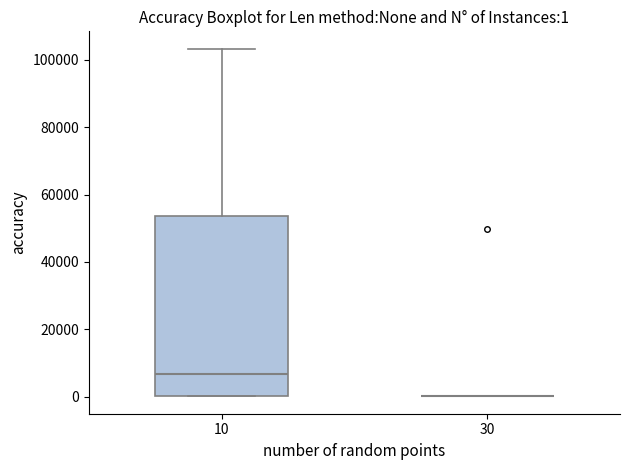

Comparing the boxes themselves (not the whiskers), which one is the tallest?

10